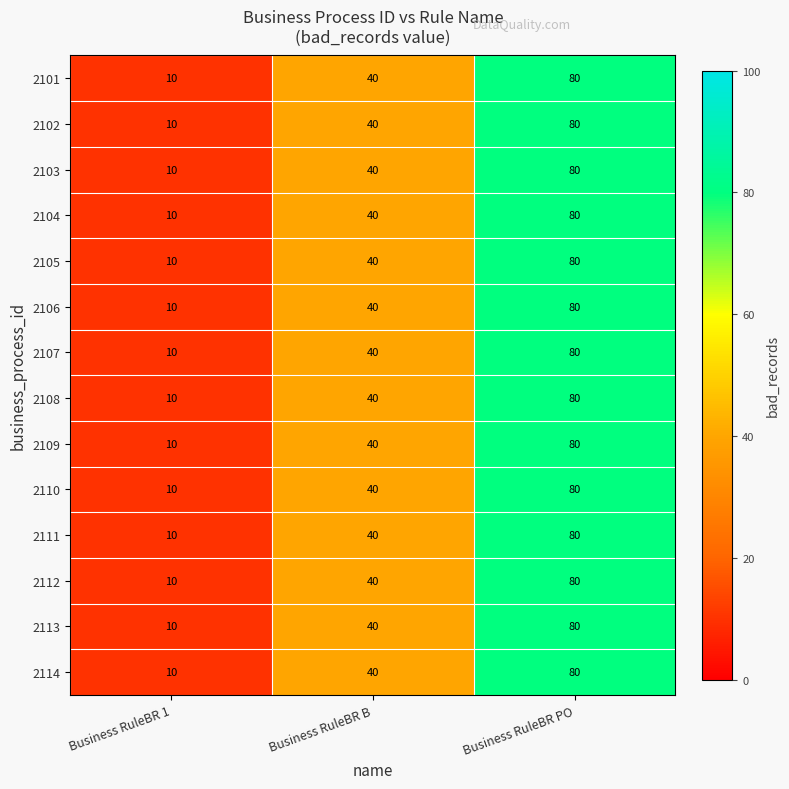

At which category is the sum across all series the highest?

Business RuleBR PO